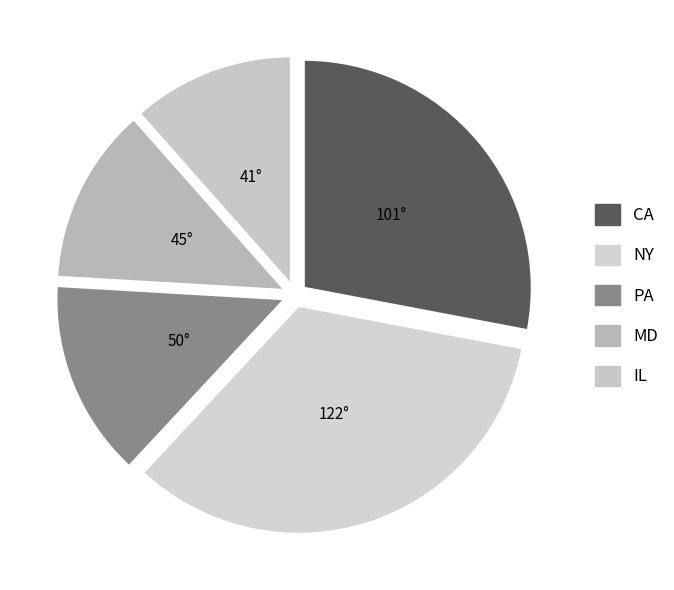

What percentage is NOT represented by CA?

72.0%